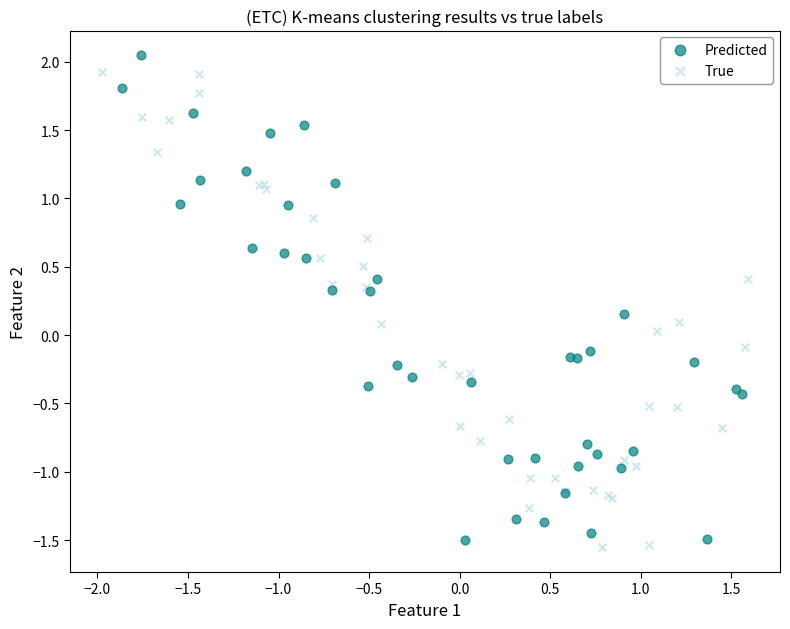

What are all the series names shown in the legend?

Predicted, True